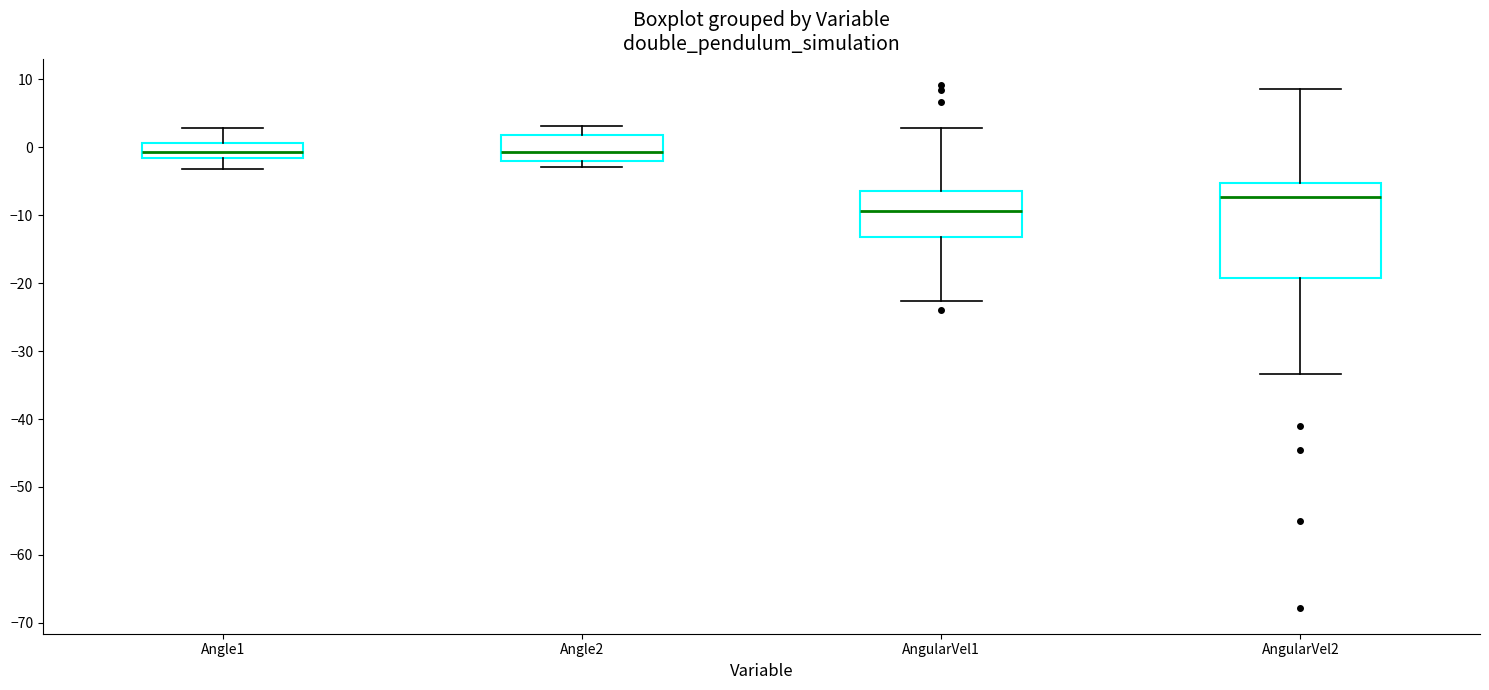

Which box is the tallest, from its lower edge to its upper edge?

AngularVel2